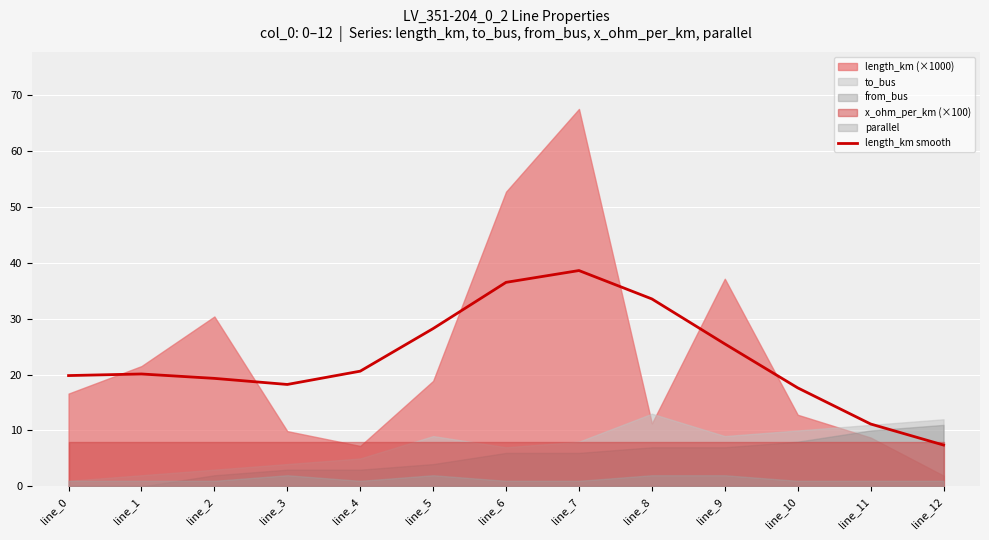

The chart shows a value of 19.8 at line_0. True or false?

True